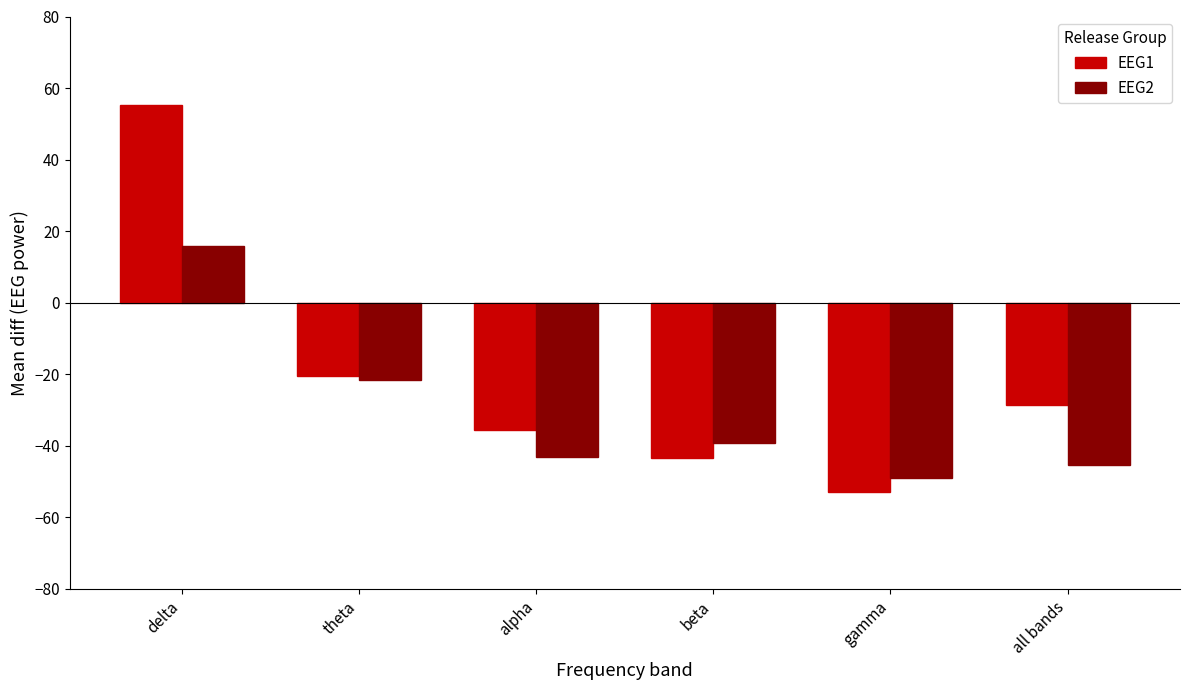

Reading left to right, extract all data points from this chart.

EEG1: delta=55.3	theta=-20.6	alpha=-35.6	beta=-43.3	gamma=-52.8	all bands=-28.5
EEG2: delta=16.0	theta=-21.6	alpha=-43.1	beta=-39.1	gamma=-49.0	all bands=-45.3